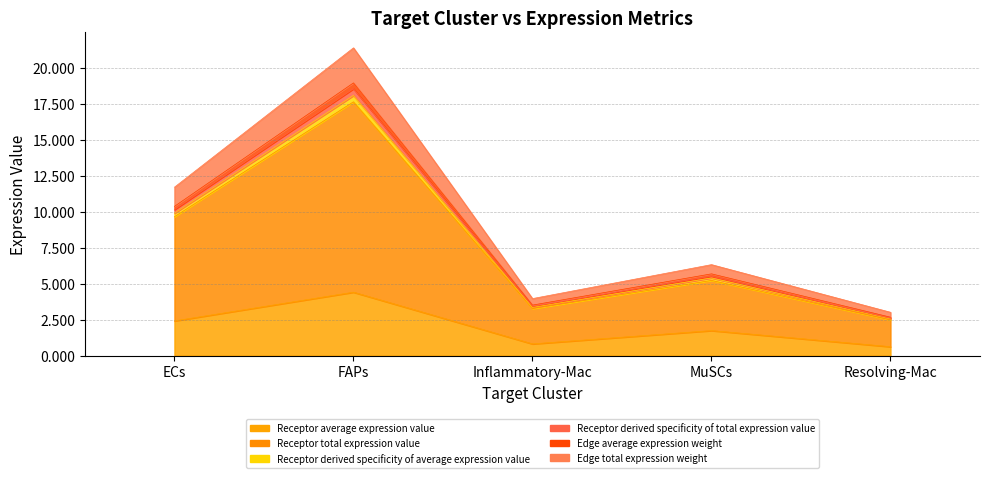

What is the spread (max minus min) of values at MuSCs?

4.6